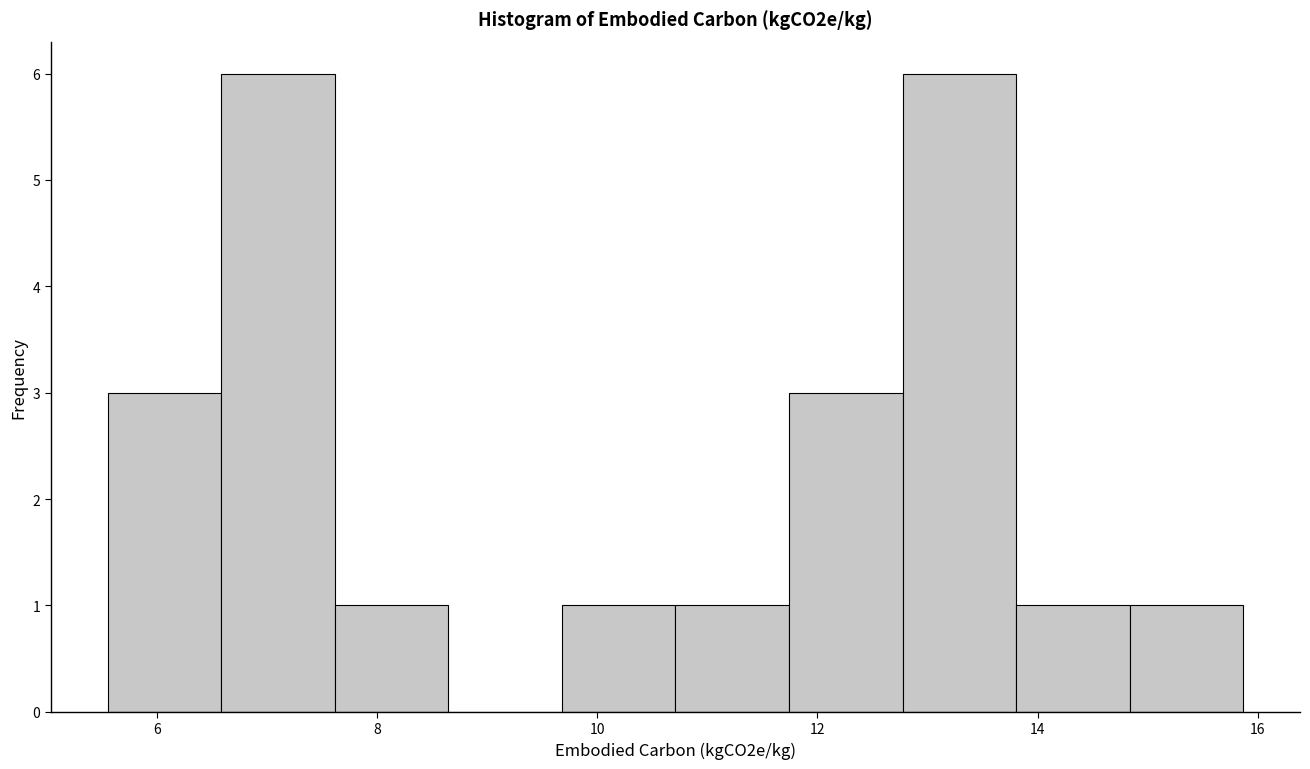

Reading left to right, transcribe this chart: for each bar, give the range it covers on the x-axis and its height. Neither the bar edges nor the heights are printed on the chart, so give them approximately, as read against the axes.

5.6 to 6.6: 3
6.6 to 7.6: 6
7.6 to 8.6: 1
8.6 to 9.6: 0
9.6 to 10.8: 1
10.8 to 11.8: 1
11.8 to 12.8: 3
12.8 to 13.8: 6
13.8 to 14.8: 1
14.8 to 15.8: 1